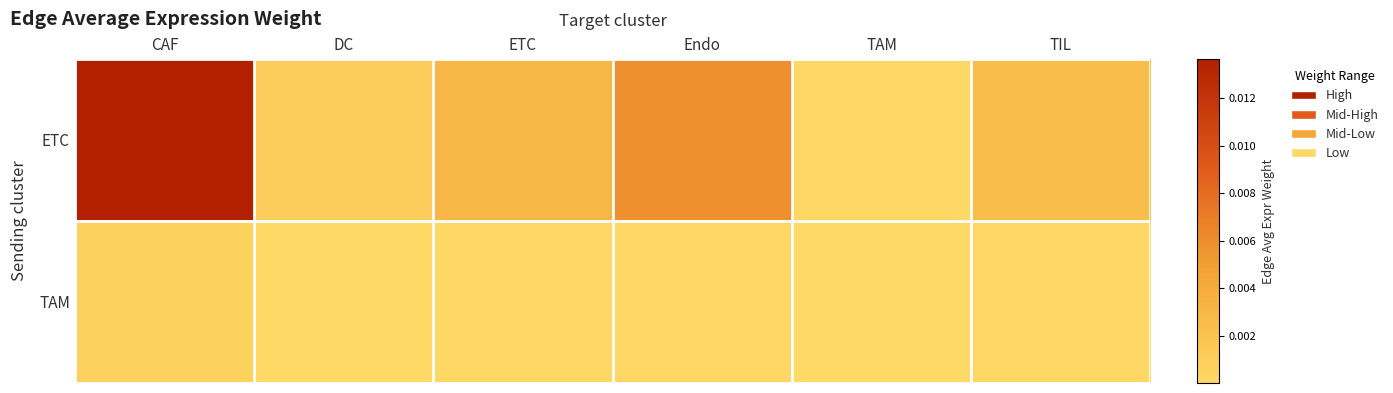

Which series changed the most between DC and Endo?

ETC